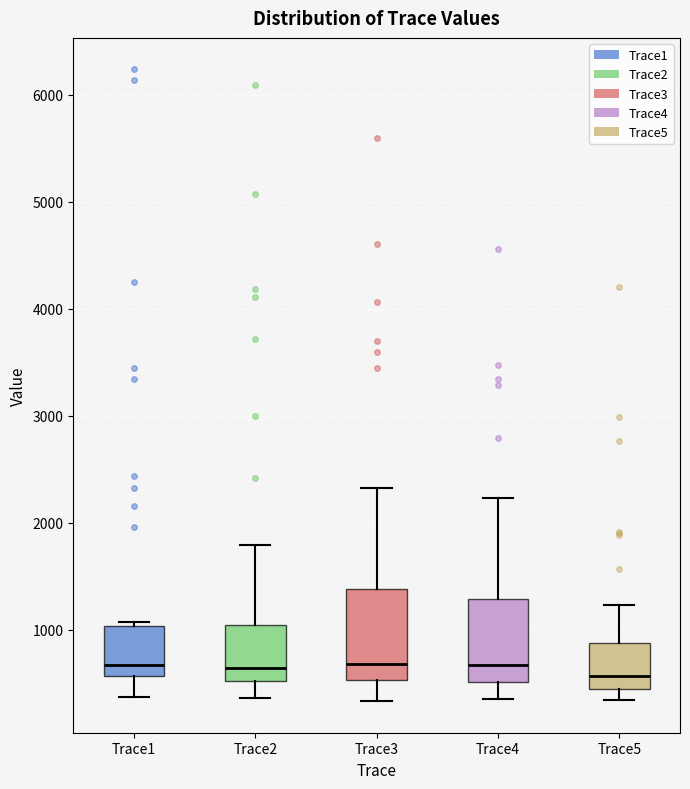

Where does the median line of the box for Trace1 sit on the y-axis? The values are not printed on the chart, so give them approximately, as read against the axis.

700